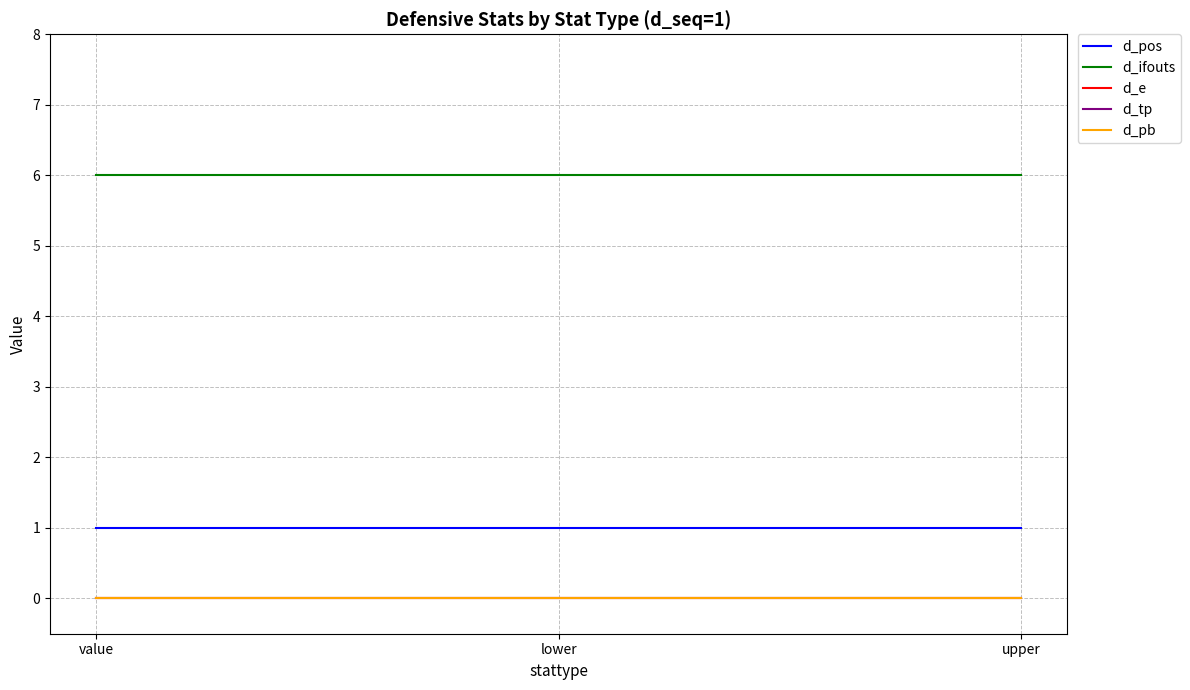

Which series has the largest total across all categories?

d_ifouts